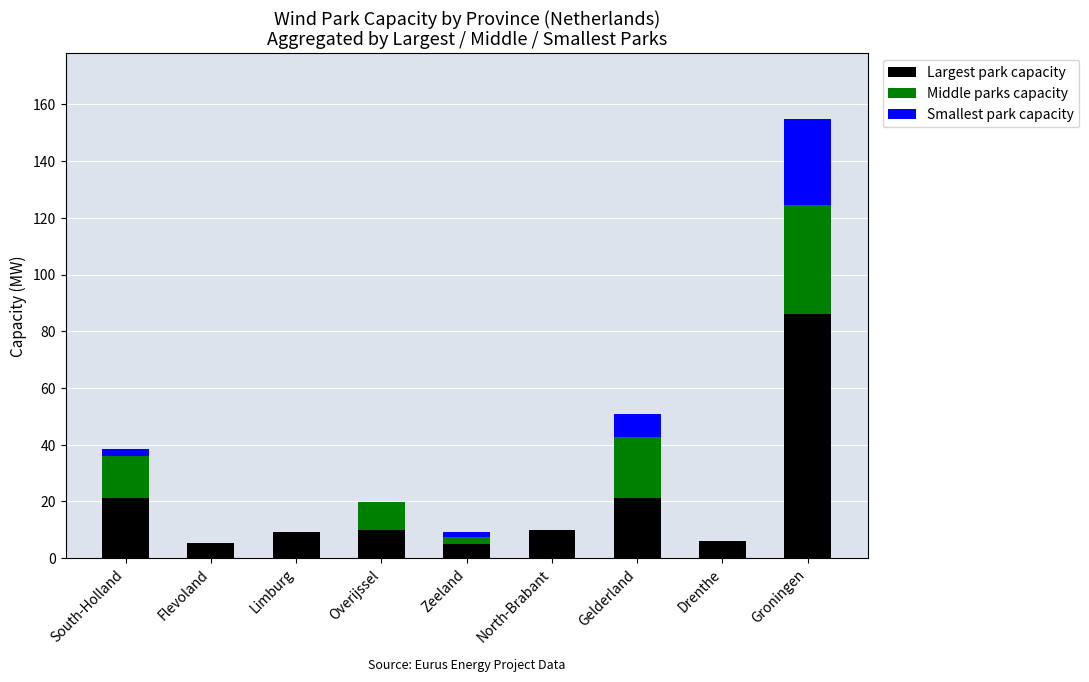

At which label does Largest park capacity reach its peak?

Groningen